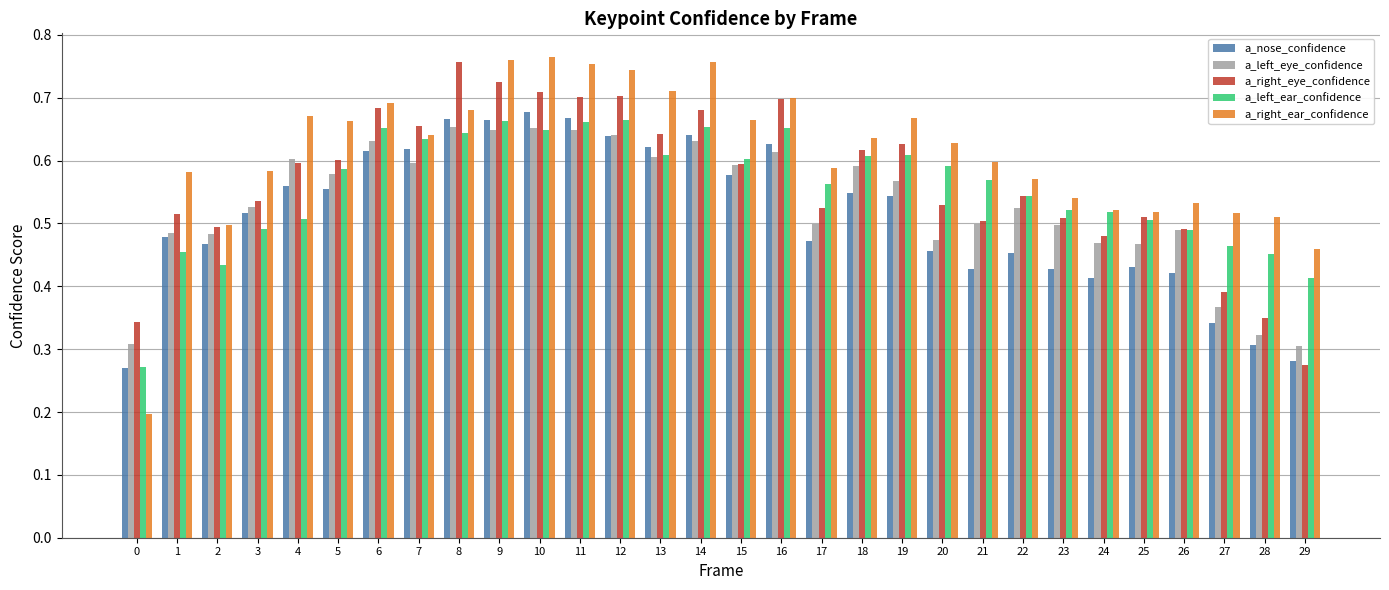

What is the total value across all series at 2?

2.4